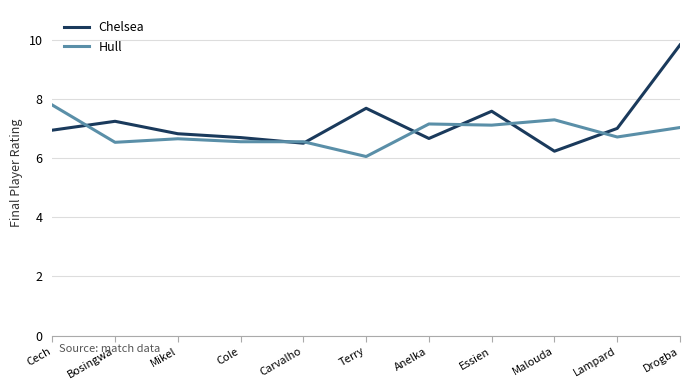

List the series in order of their peak value, highest first.

Chelsea, Hull